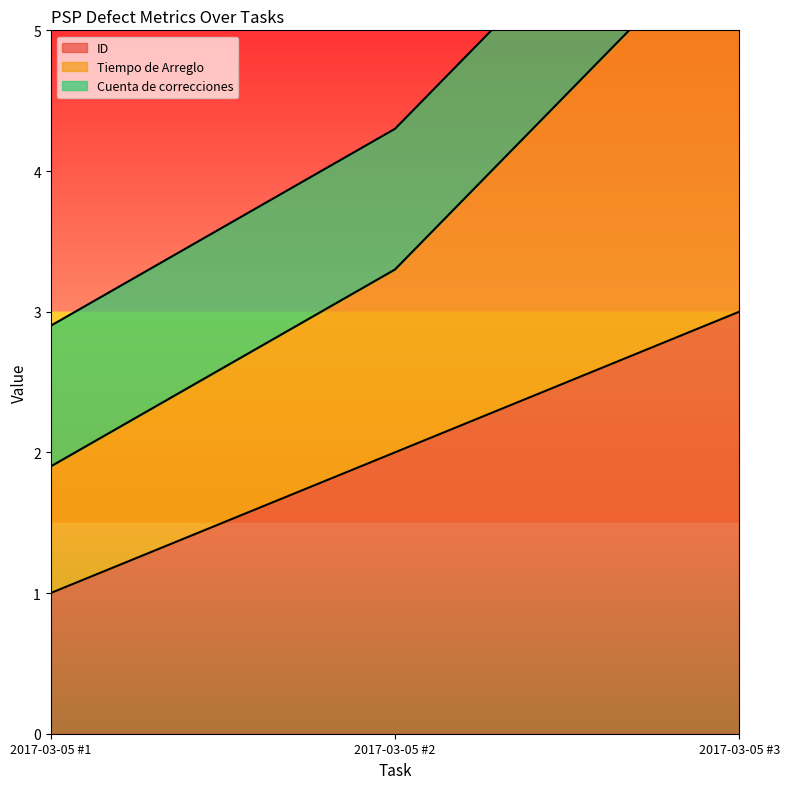

Which category has the highest value across all series?

2017-03-05 #3